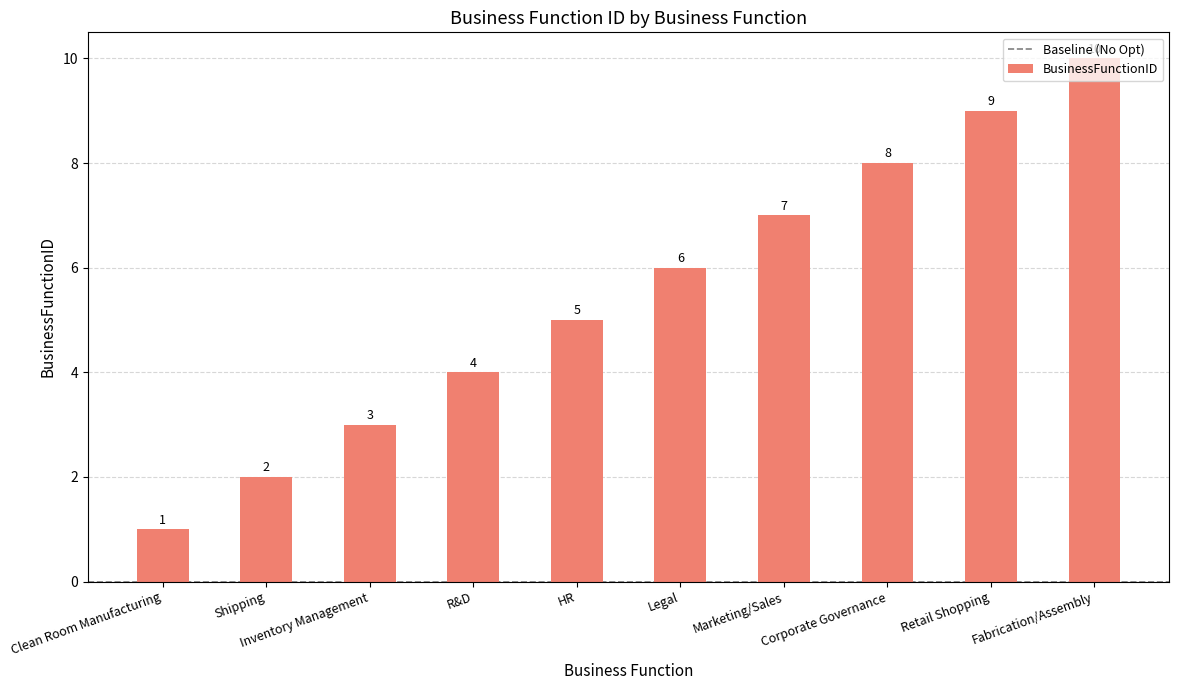

Which category has the lowest value across all series?

Clean Room Manufacturing